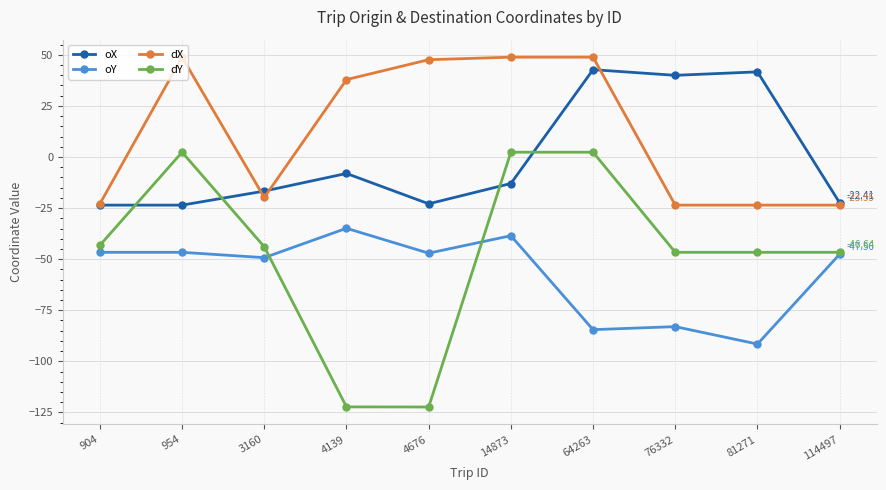

How many positive values does the dY series have?

3